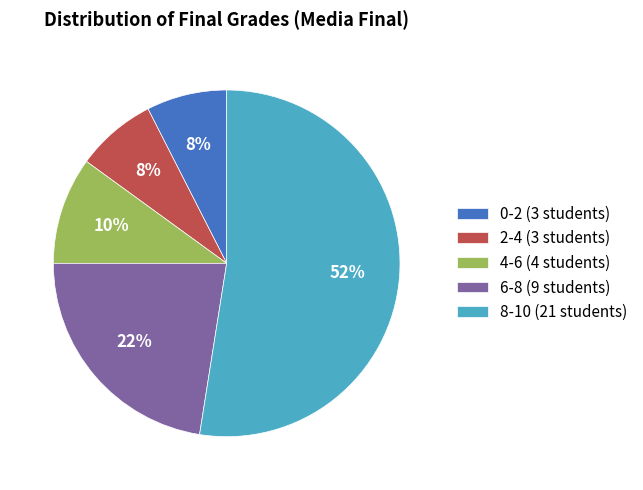

To the nearest percent, what is the average slice percentage?

20%